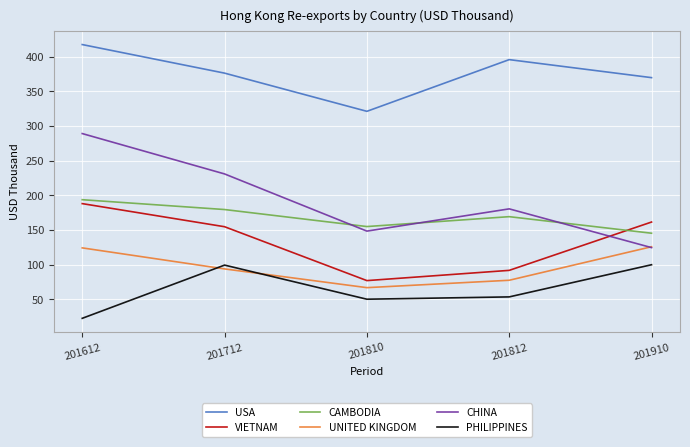

True or false: PHILIPPINES and VIETNAM cross at least once.

False